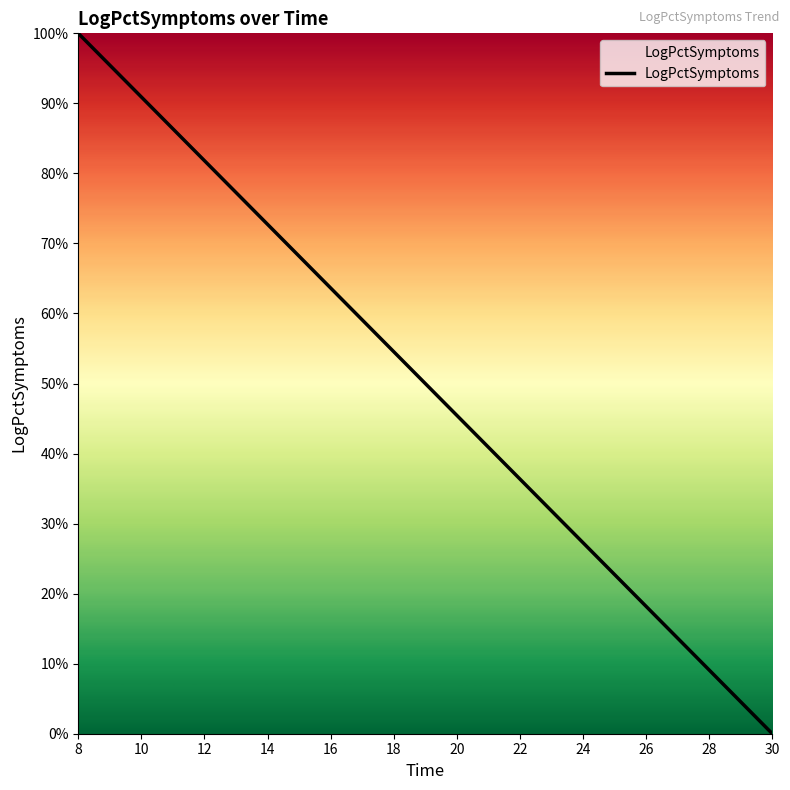

What is the difference between the maximum and minimum values?

1.0